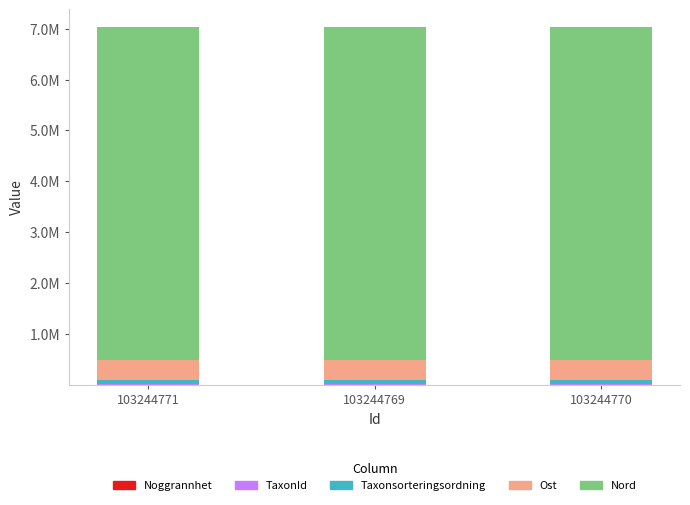

Between 103244771 and 103244770, which series saw the biggest shift?

Taxonsorteringsordning